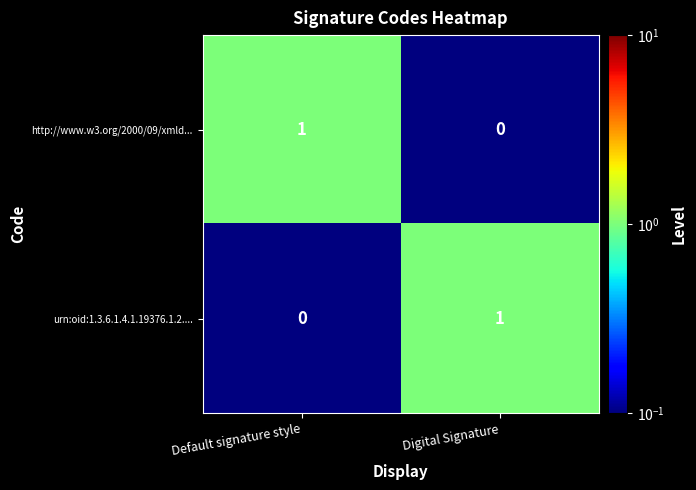

Reading left to right, transcribe all the data shown in this chart.

http://www.w3.org/2000/09/xmld...: 1	0
urn:oid:1.3.6.1.4.1.19376.1.2....: 0	1